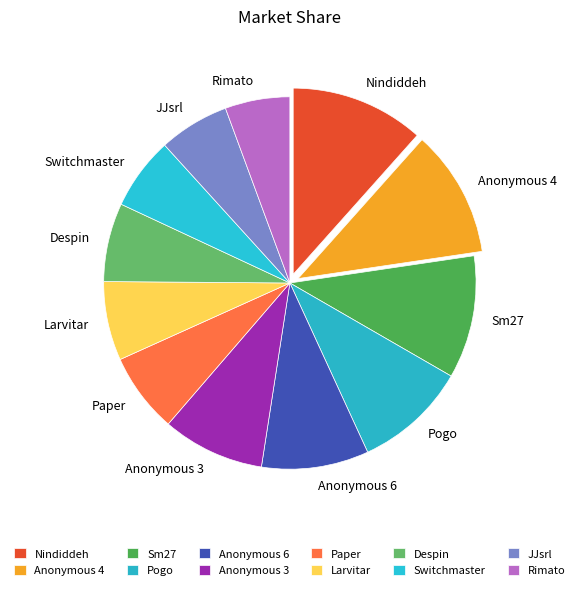

Between Pogo and Sm27, which is larger?

Sm27